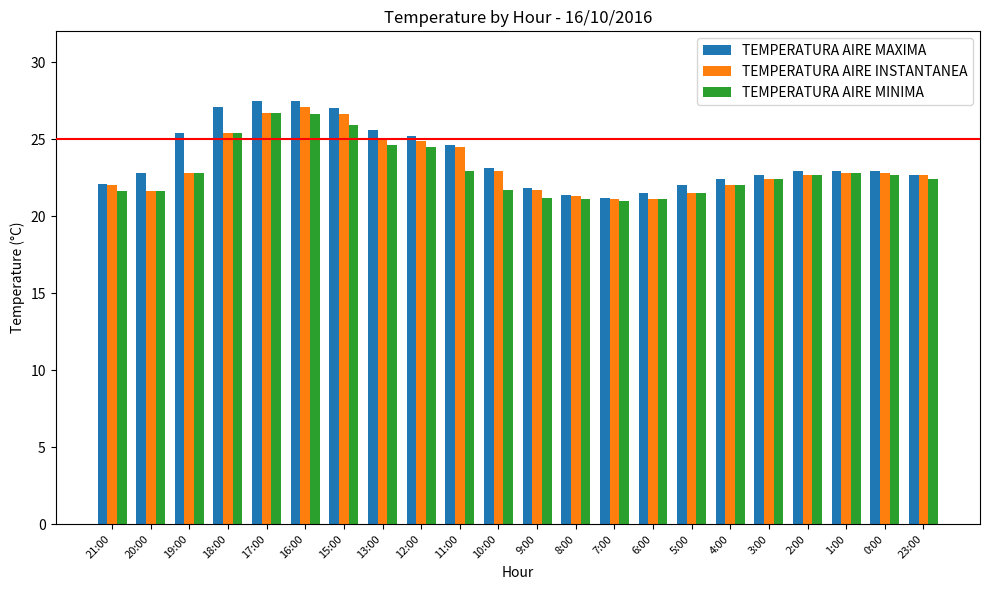

At how many categories does at least one series exceed 26?

4